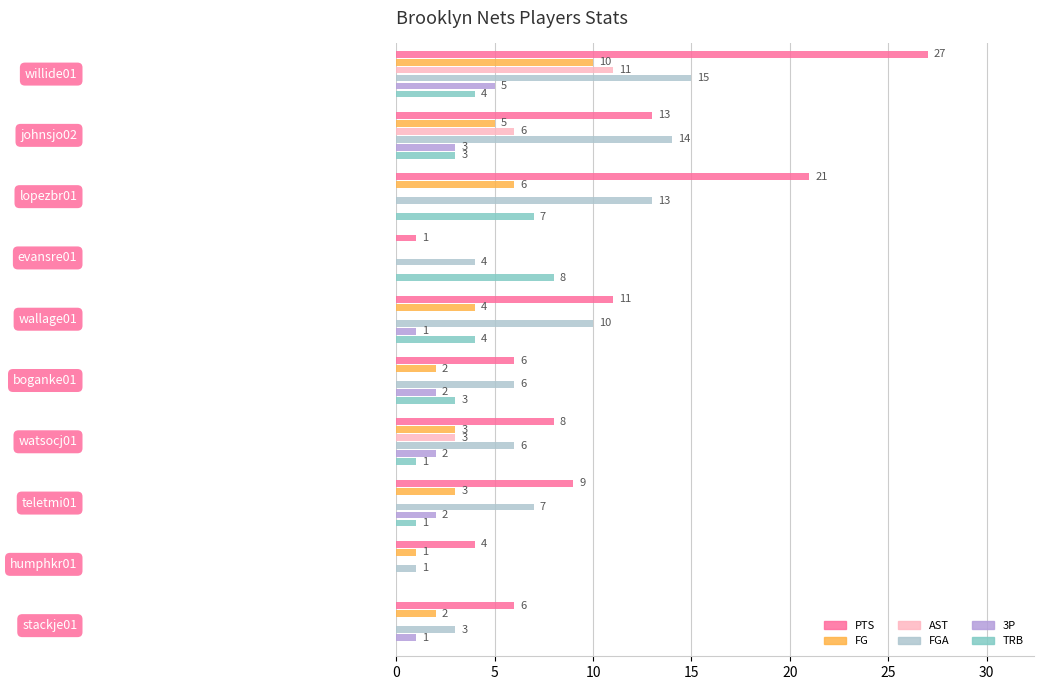

What is the sum of all AST values?

20